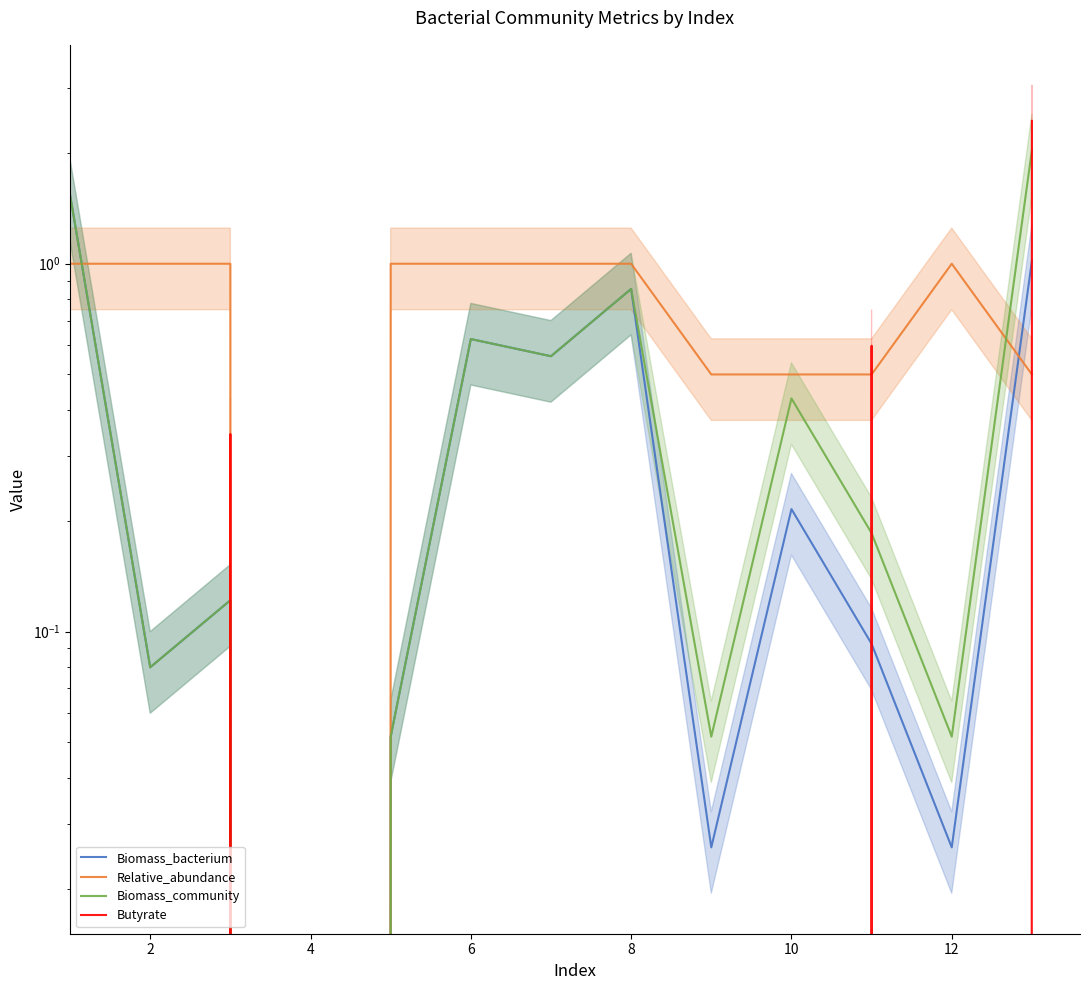

How many Relative_abundance values are between 0 and 1?

13